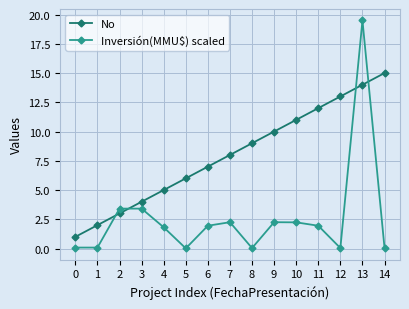

True or false: No has a value of 26.7 at 13.

False